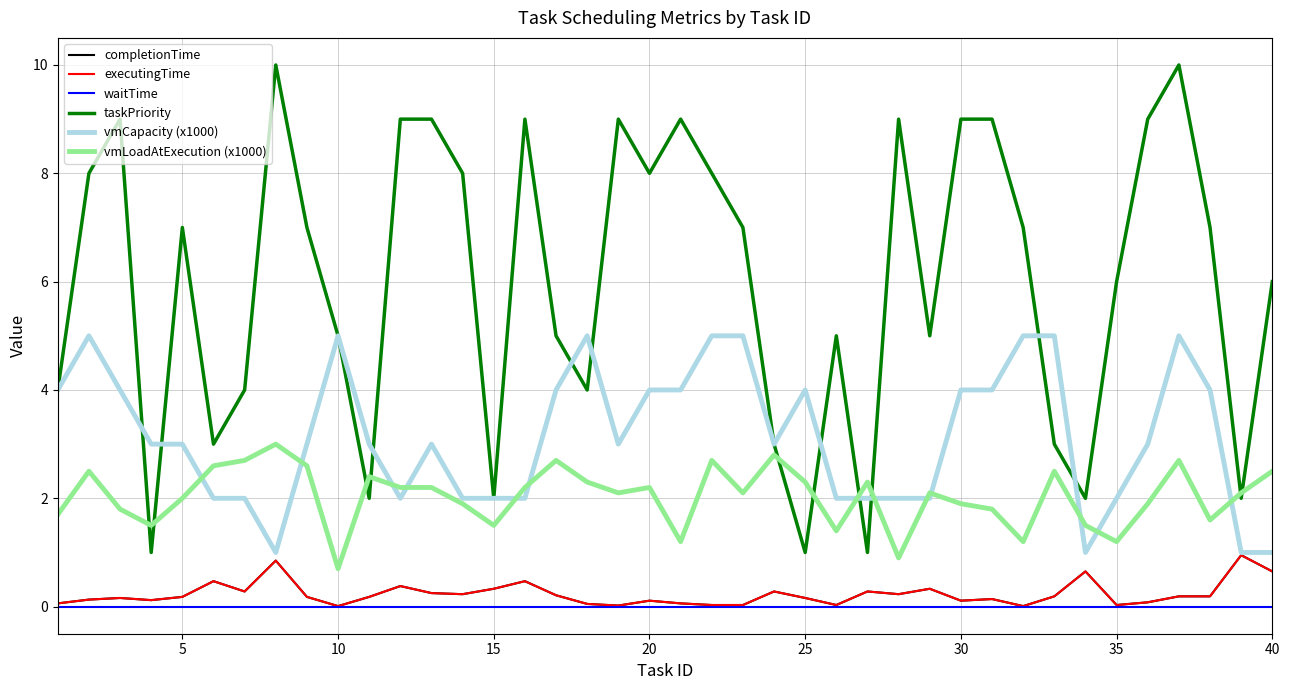

Does the chart have visible grid lines?

Yes